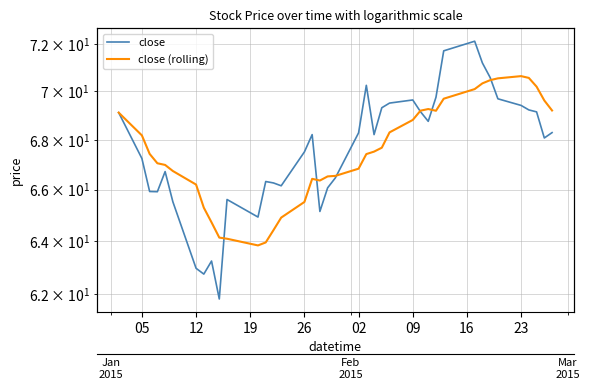

At how many categories does at least one series exceed 63?

39